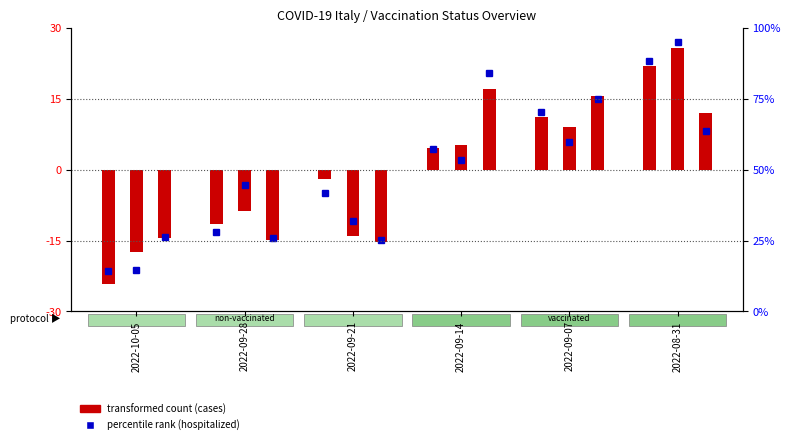

What is the difference between the casi non vaccinati values at 2022-09-28 and 2022-09-21?

9.6